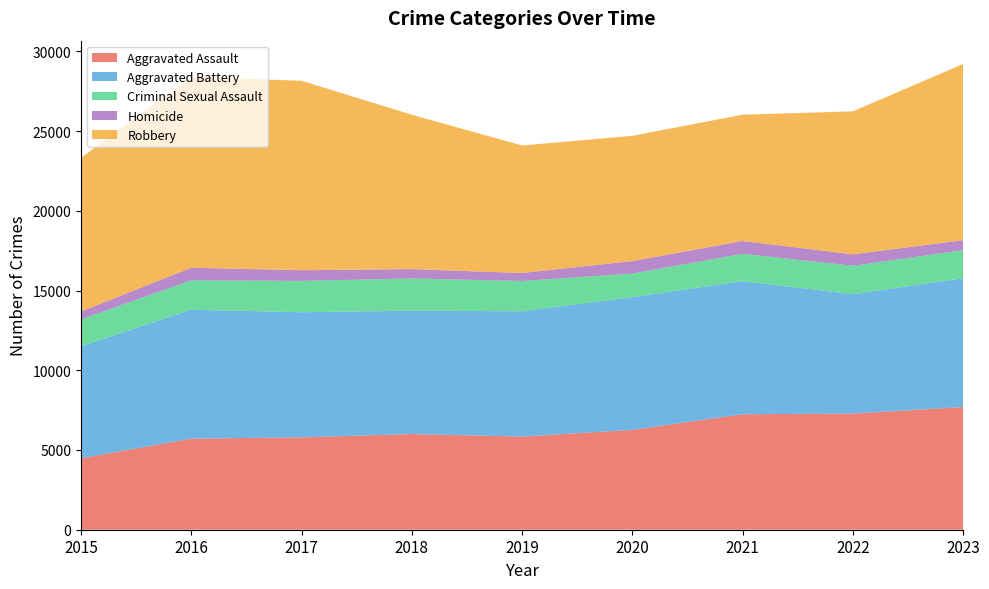

Reading right to left, transcribe all the data shown in this chart.

Aggravated Assault: 7697	7281	7242	6263	5841	6001	5793	5712	4480
Aggravated Battery: 8072	7489	8347	8319	7857	7735	7845	8086	7019
Criminal Sexual Assault: 1764	1780	1714	1477	1903	2018	1963	1846	1688
Homicide: 624	720	804	787	499	588	672	786	496
Robbery: 11050	8965	7918	7855	7995	9681	11880	11960	9638